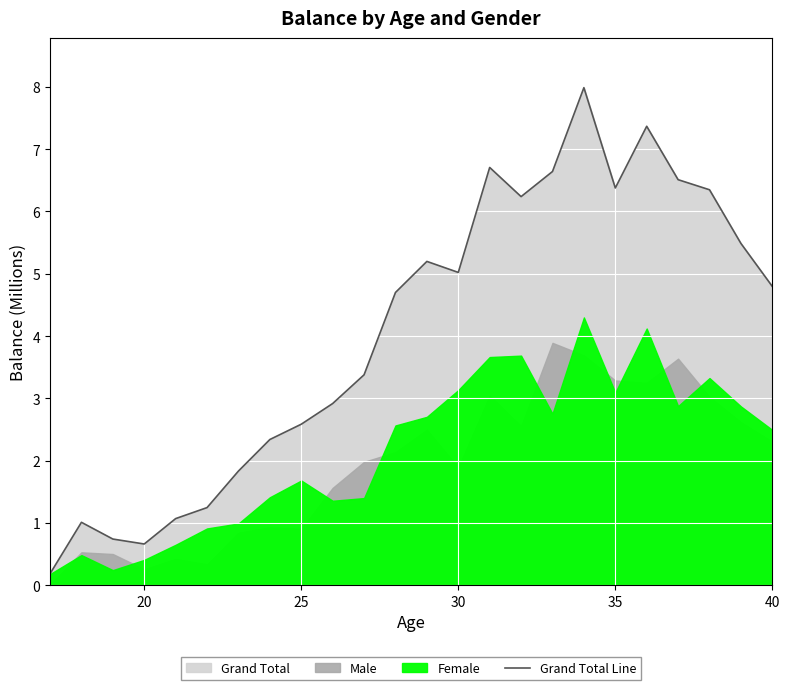

What is the average value?

4.1